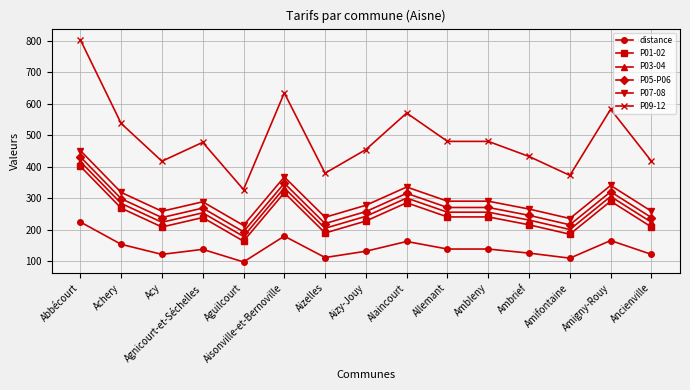

Is it true that P03-04 equals 444 at Allemant?

False